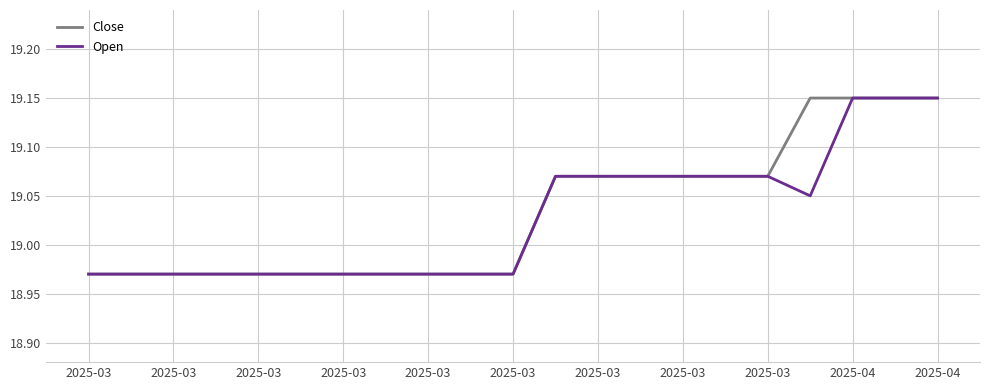

Does the chart display data point markers on the line(s)?

No